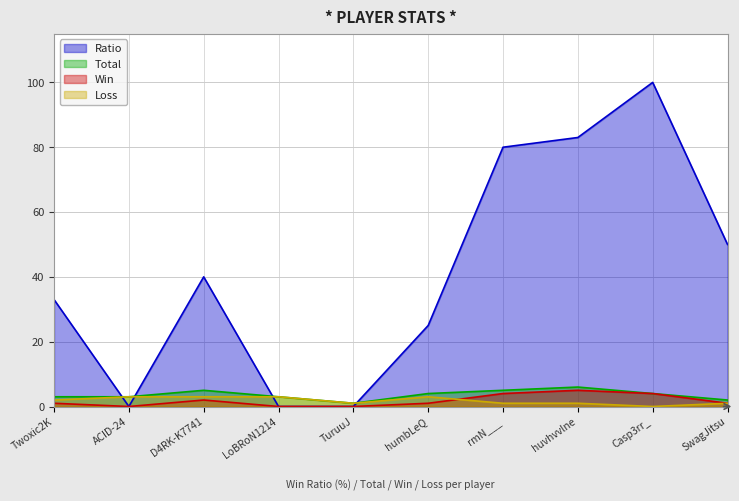

At which category does Win reach its first local peak?

D4RK-K7741